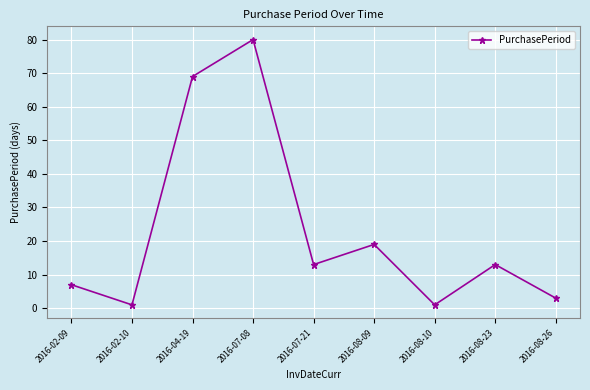

What is the average value?

23